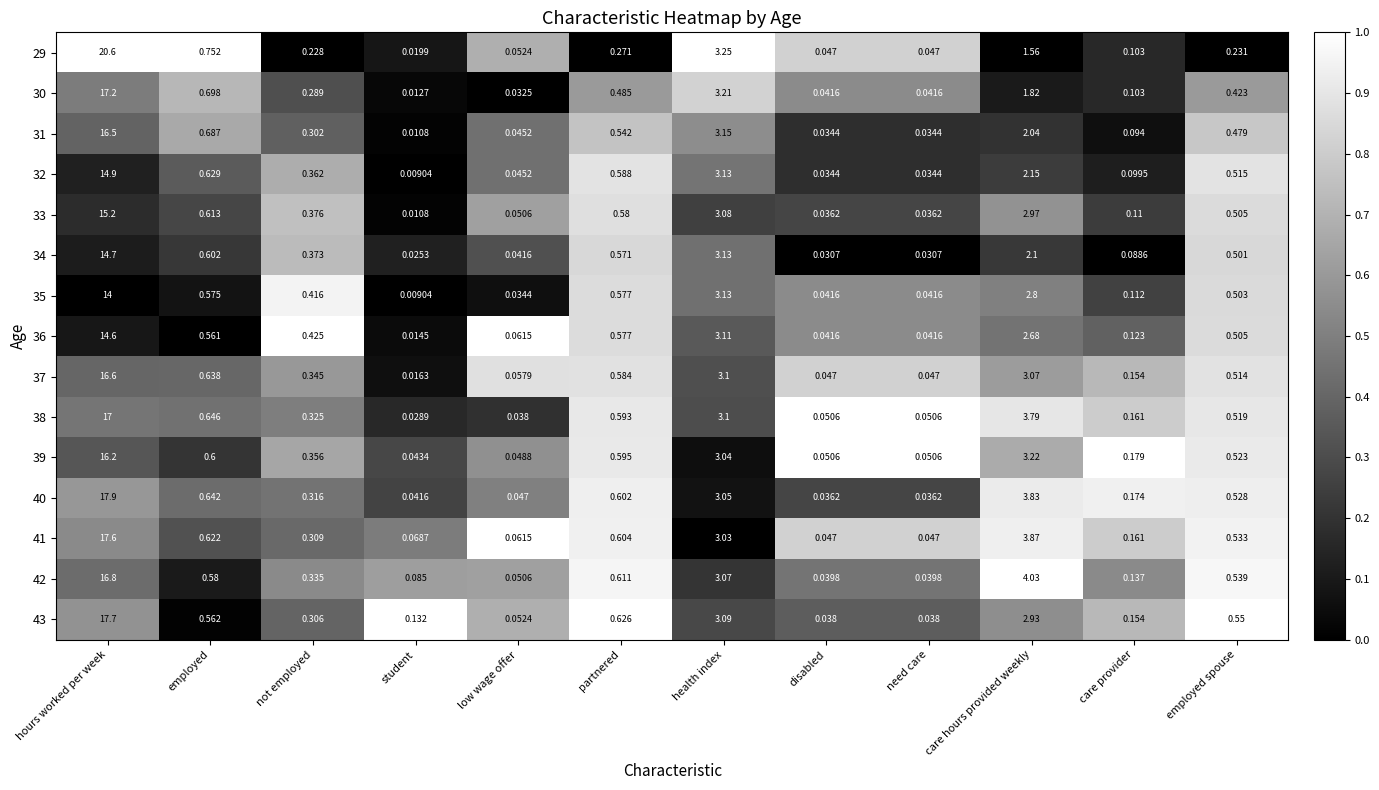

What is the total value across all series at not employed?

5.1